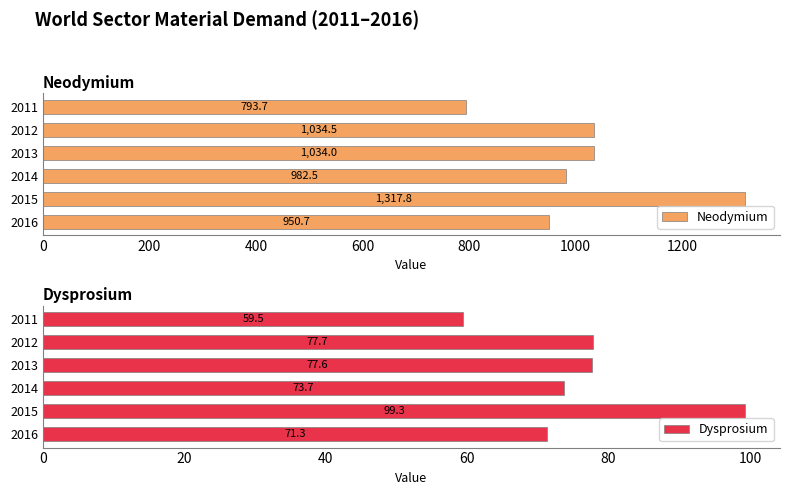

What is the highest value of the Dysprosium series?

99.3